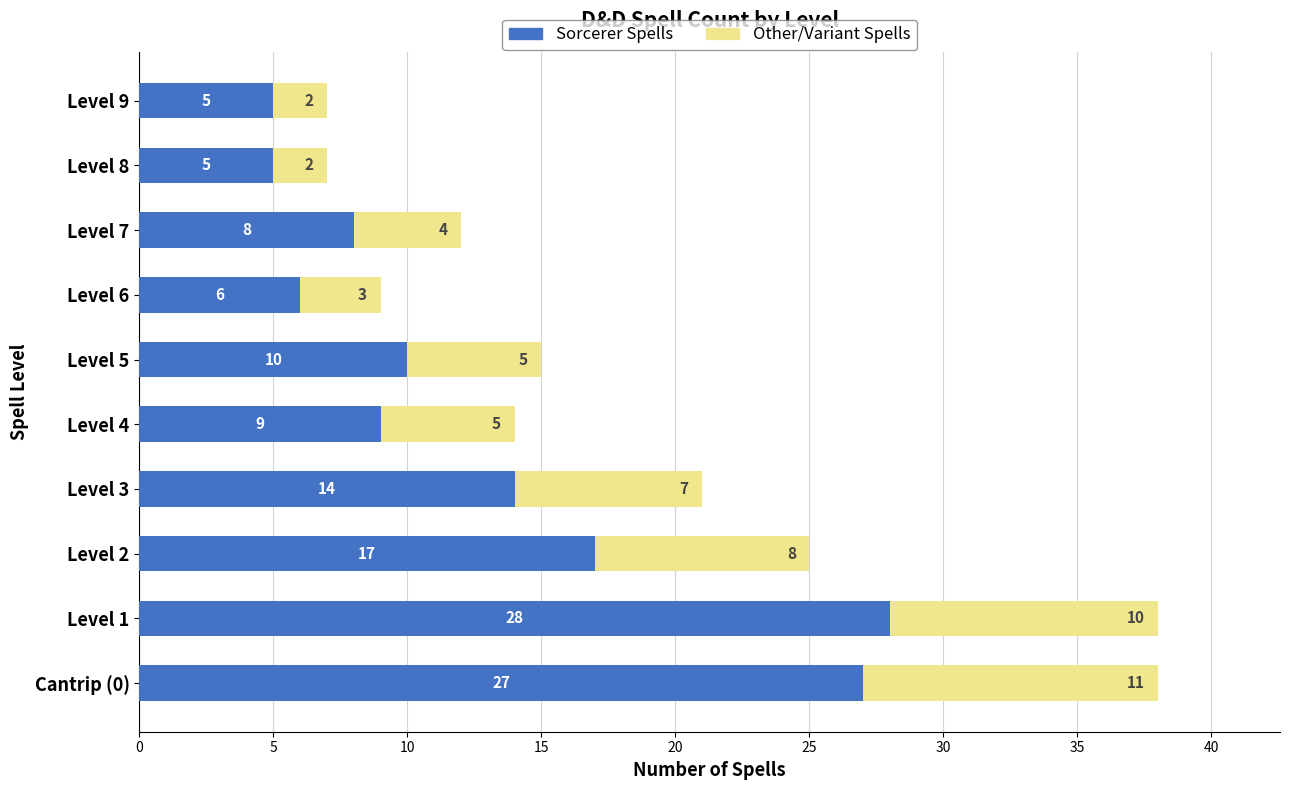

What is the total value across all series at Level 2?

25